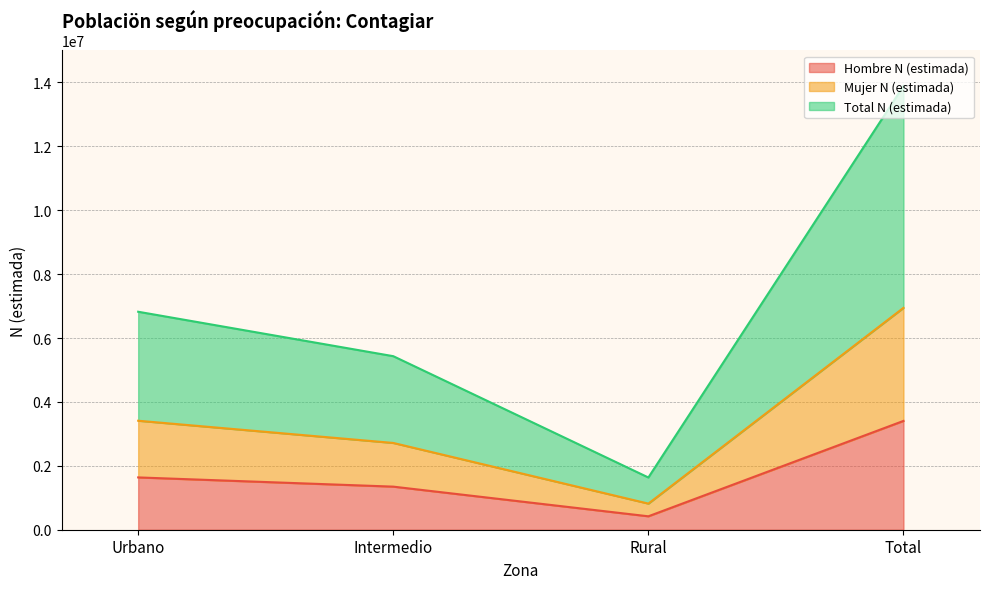

Does the chart display data point markers on the line(s)?

No